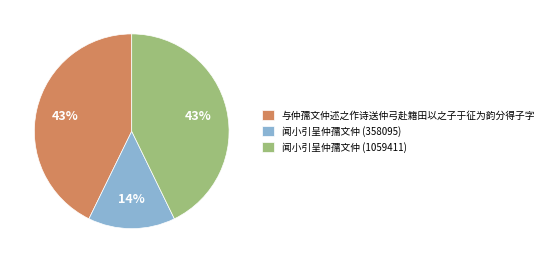

Between 闻小引呈仲孺文仲 (358095) and 闻小引呈仲孺文仲 (1059411), which is larger?

闻小引呈仲孺文仲 (1059411)